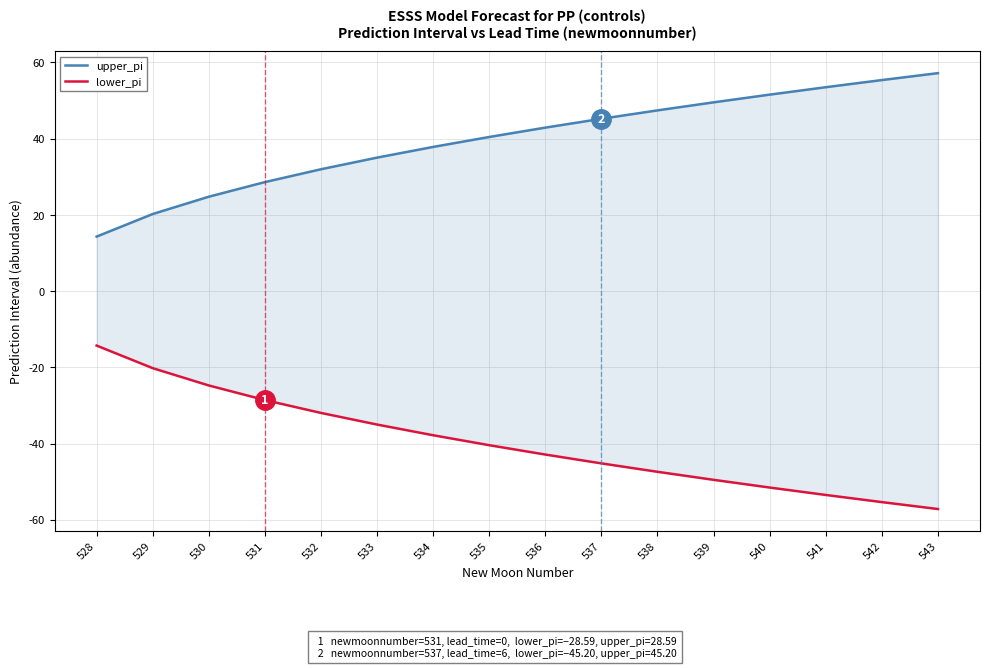

The value of upper_pi at 540 is 33.4. True or false?

False